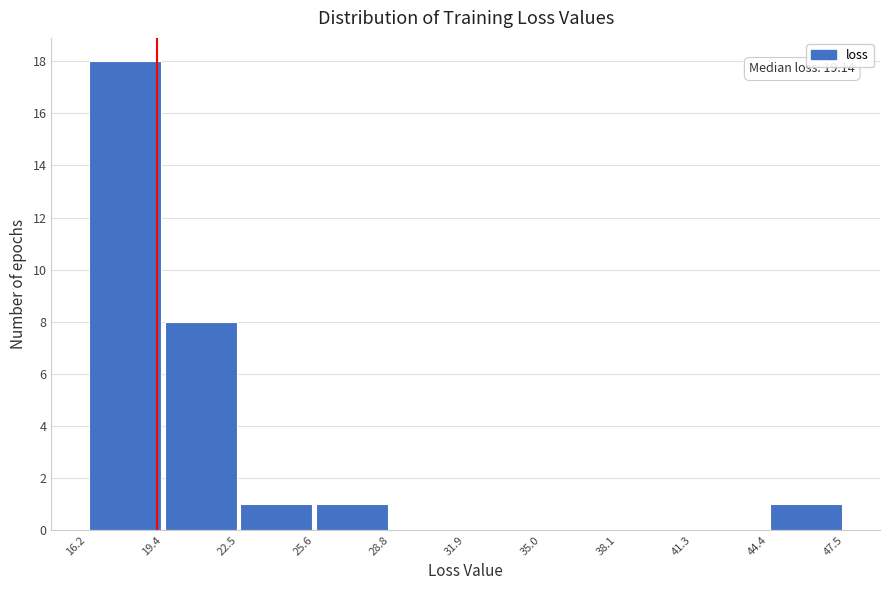

Which range on the x-axis has the tallest bar?

16.2 to 19.4